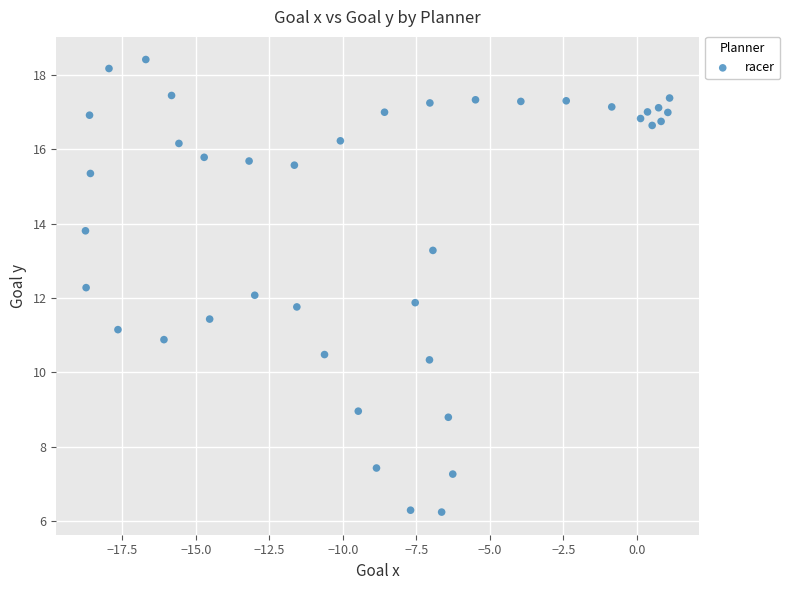

What is the range of Y values (max minus min)?

12.2